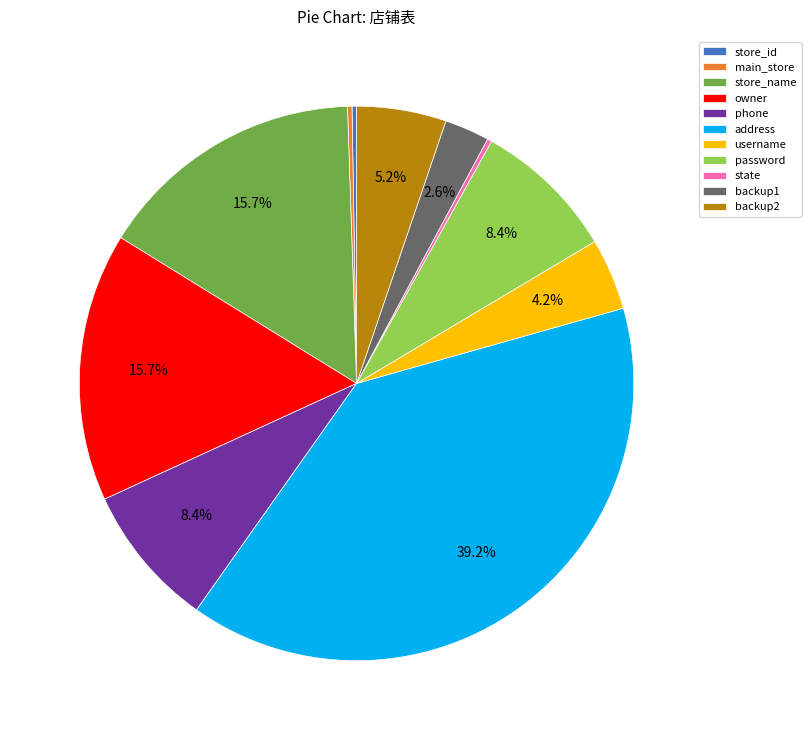

To the nearest percent, what portion does address represent?

39%